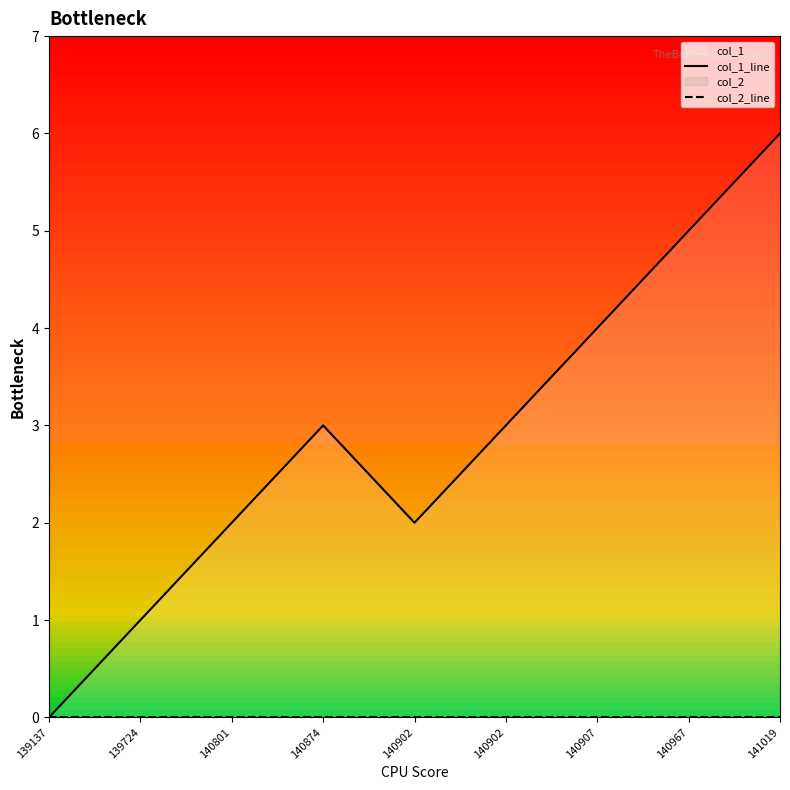

Where is col_2_line nearest to the value 0?

139137